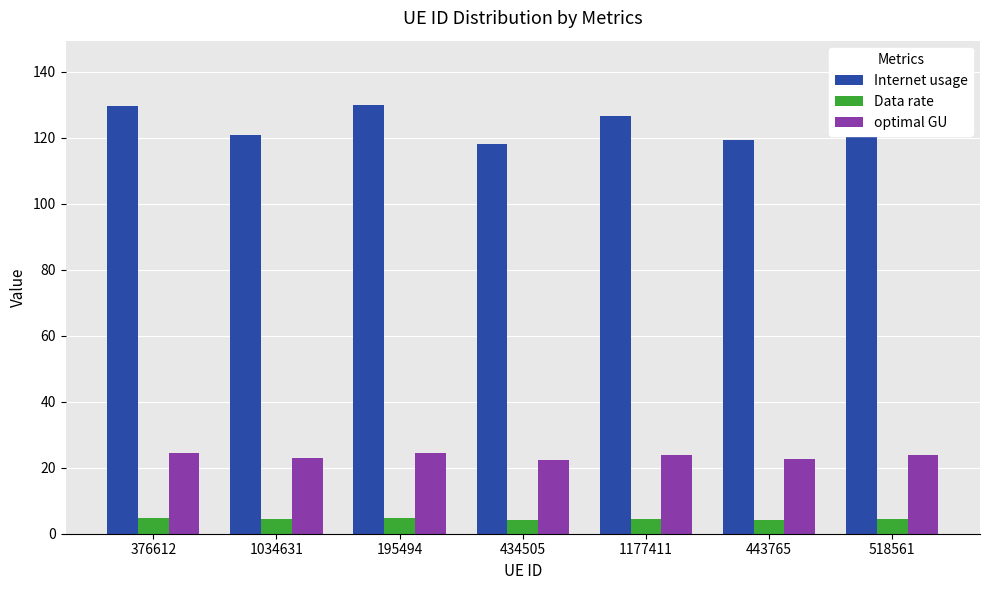

Count the number of categories in the chart.

7